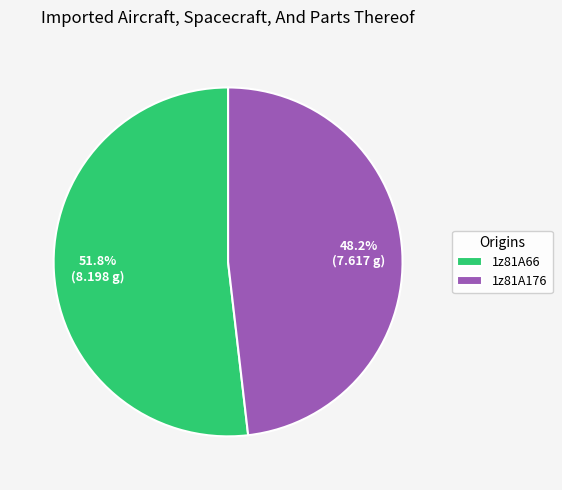

Which category has the smallest portion of the pie?

1z81A176